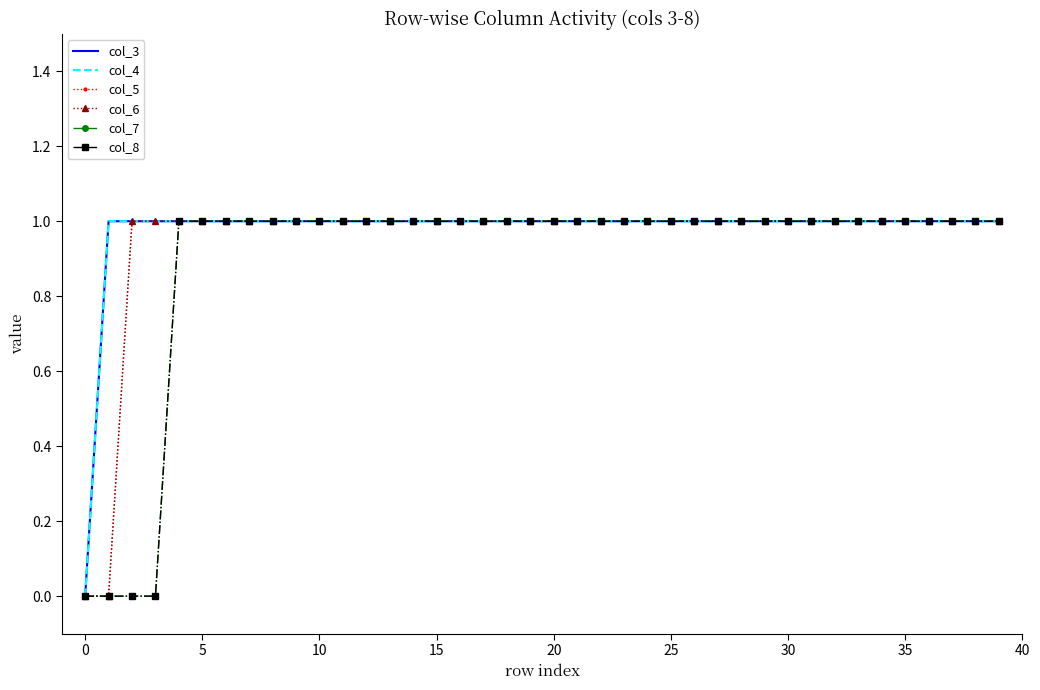

What is the label of the 29th point from the right?

11